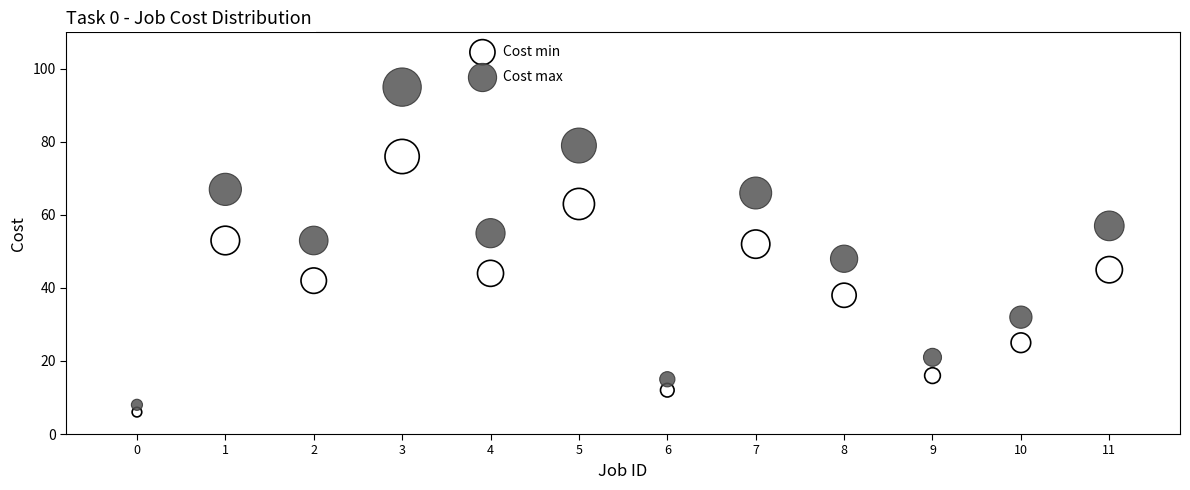

Across all data points, what is the range of Y values (max minus min)?

89